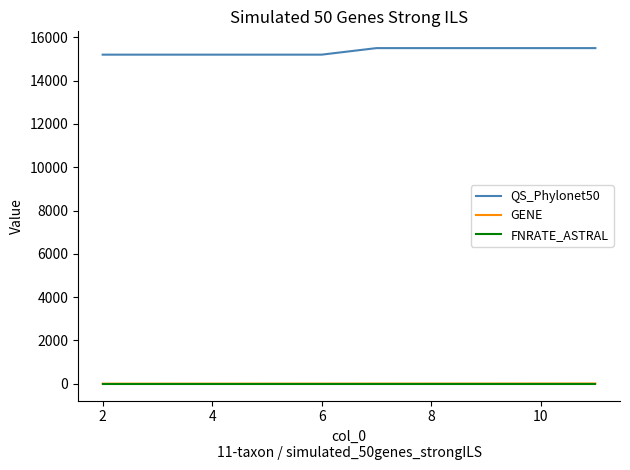

Which series has the largest total across all categories?

QS_Phylonet50